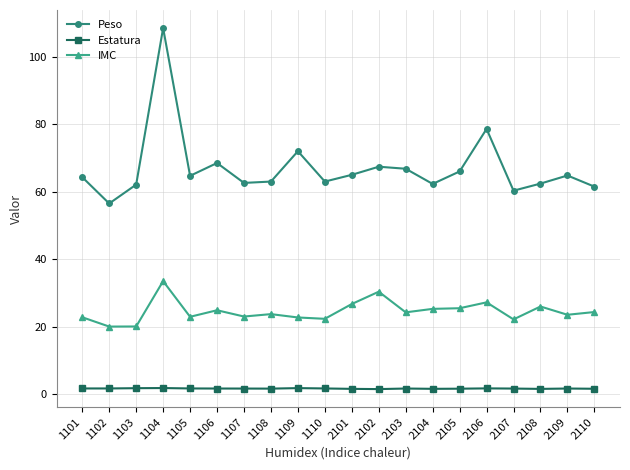

What is the difference between the IMC values at 2103 and 1103?

4.2